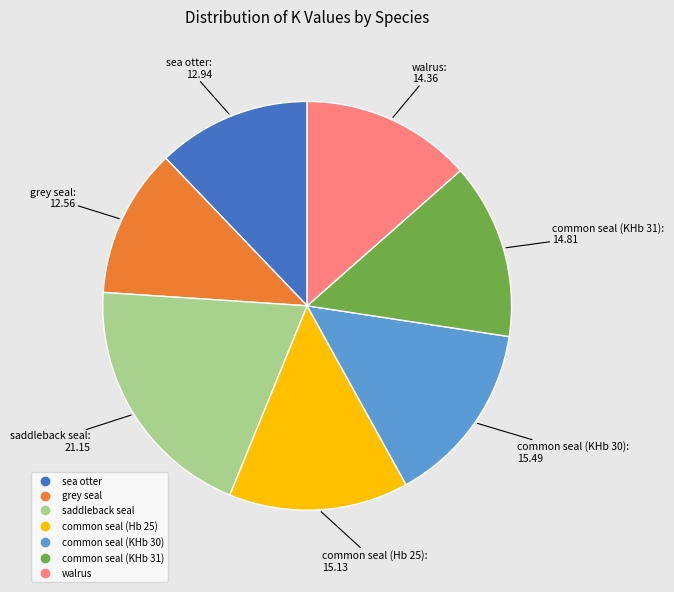

Is there a majority slice in this chart?

No